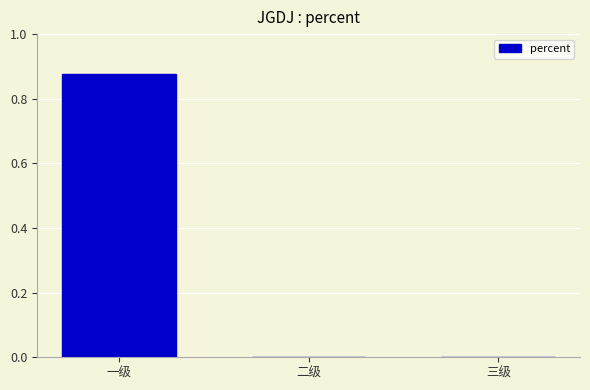

How many distinct data groups are displayed?

1